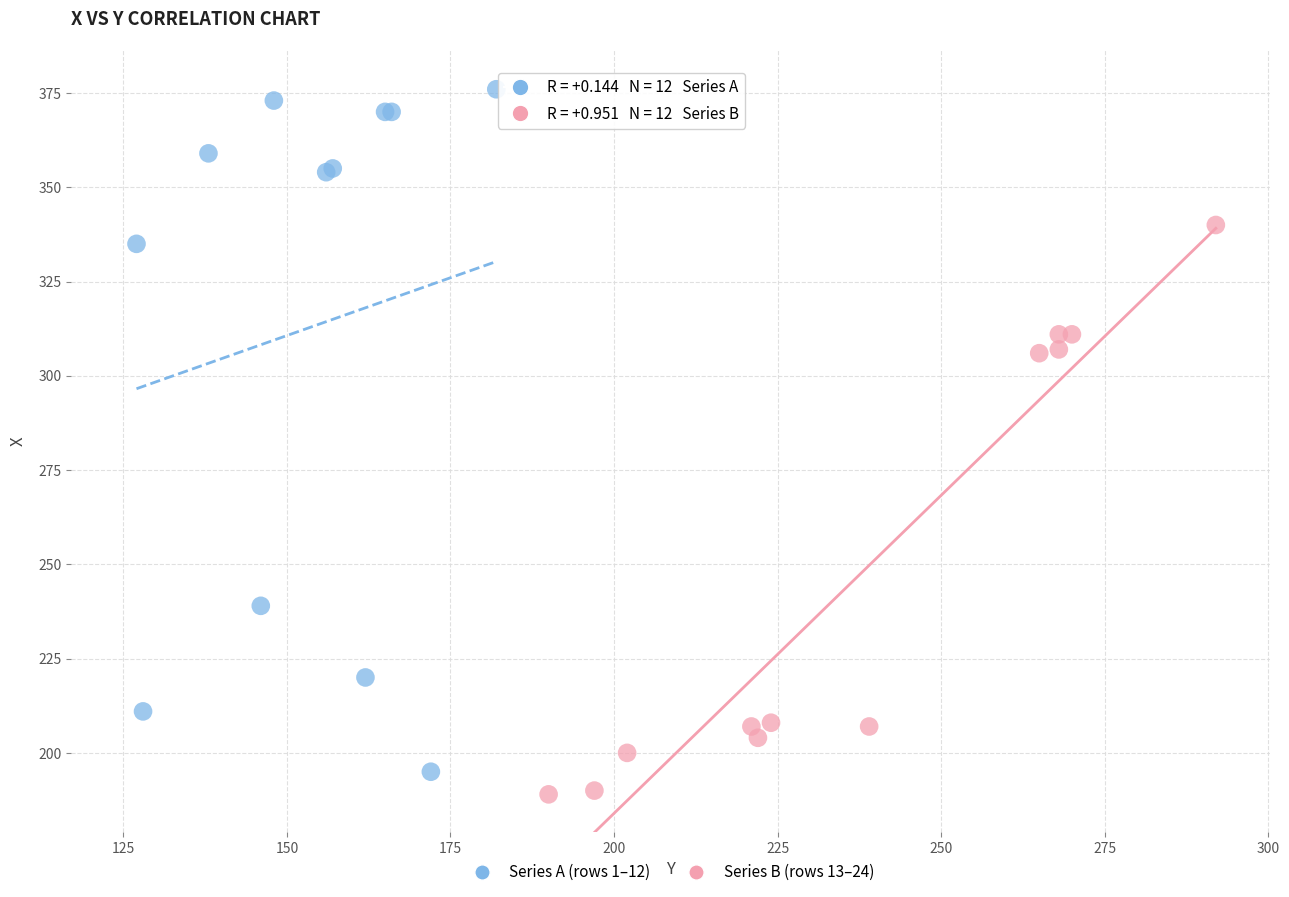

Which series has the largest Y range (max minus min)?

Series A (rows 1–12)